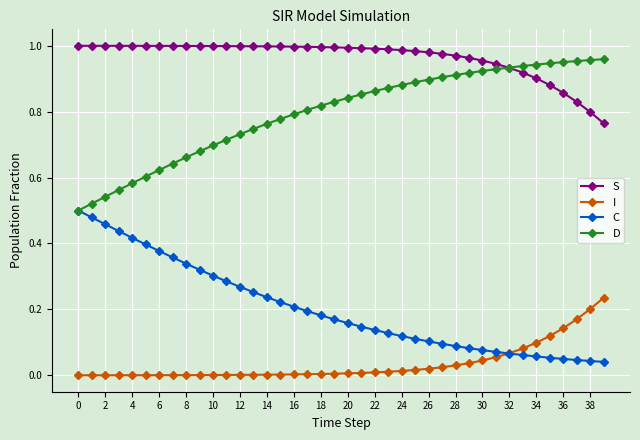

True or false: S and I cross at least once.

False